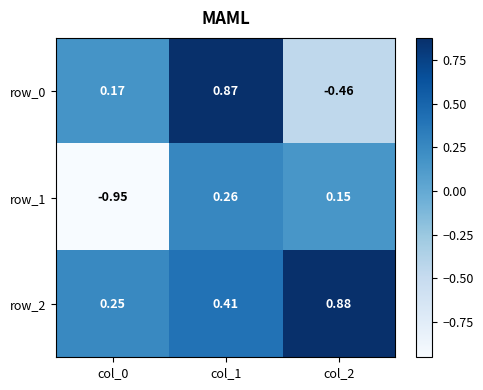

Is the value of row_2 at col_1 greater than the value of row_0 at col_2?

Yes